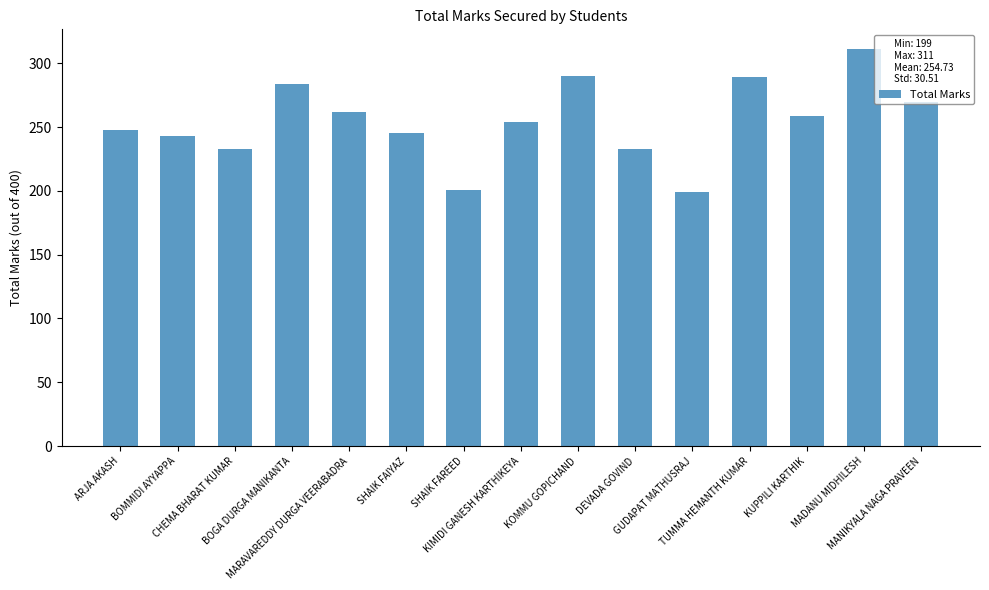

What is the minimum value shown in the chart?

199